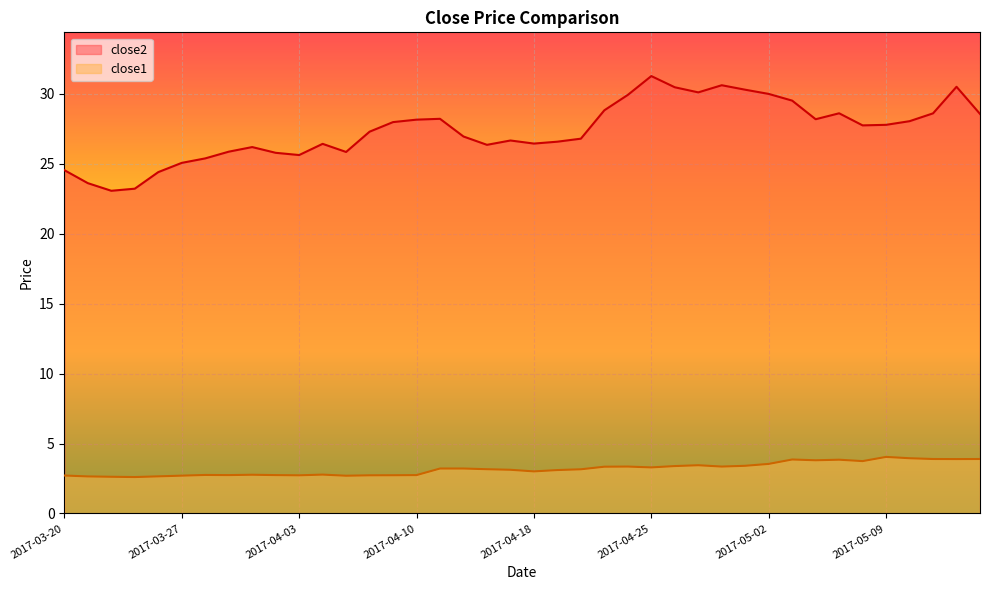

Where does the close2 series first go above 27?

2017-04-06